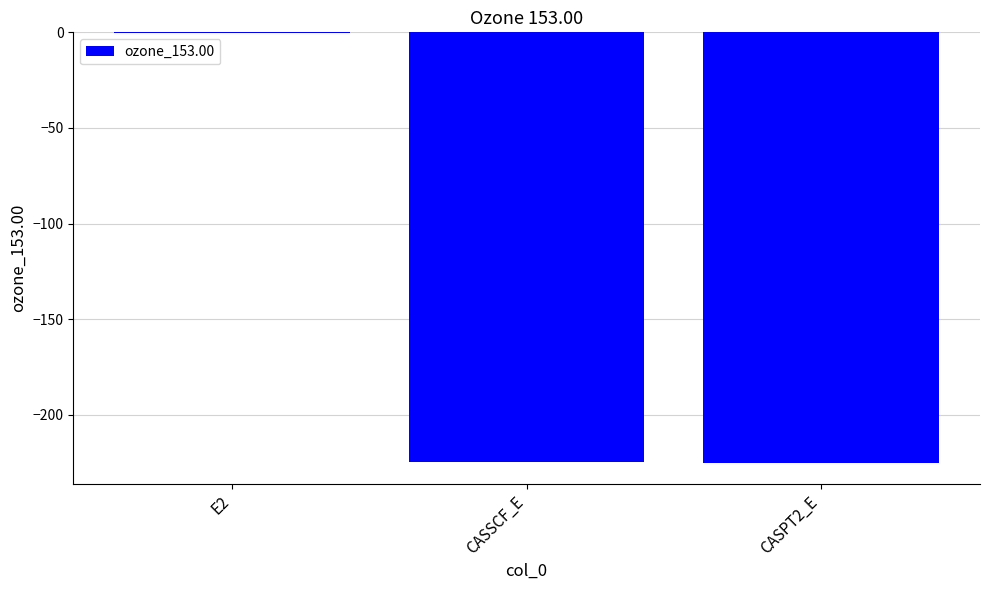

The chart shows a value of -60.1 at CASSCF_E. True or false?

False